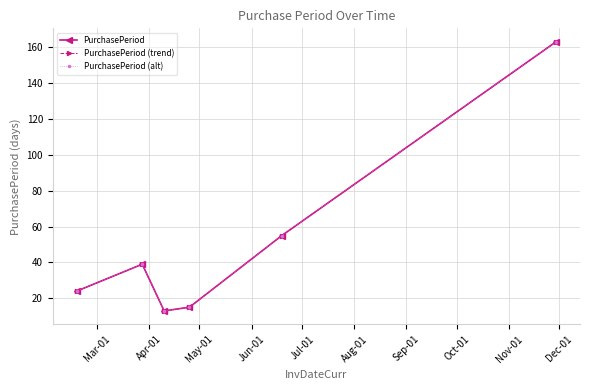

Where is the first local minimum for PurchasePeriod (alt)?

May-01